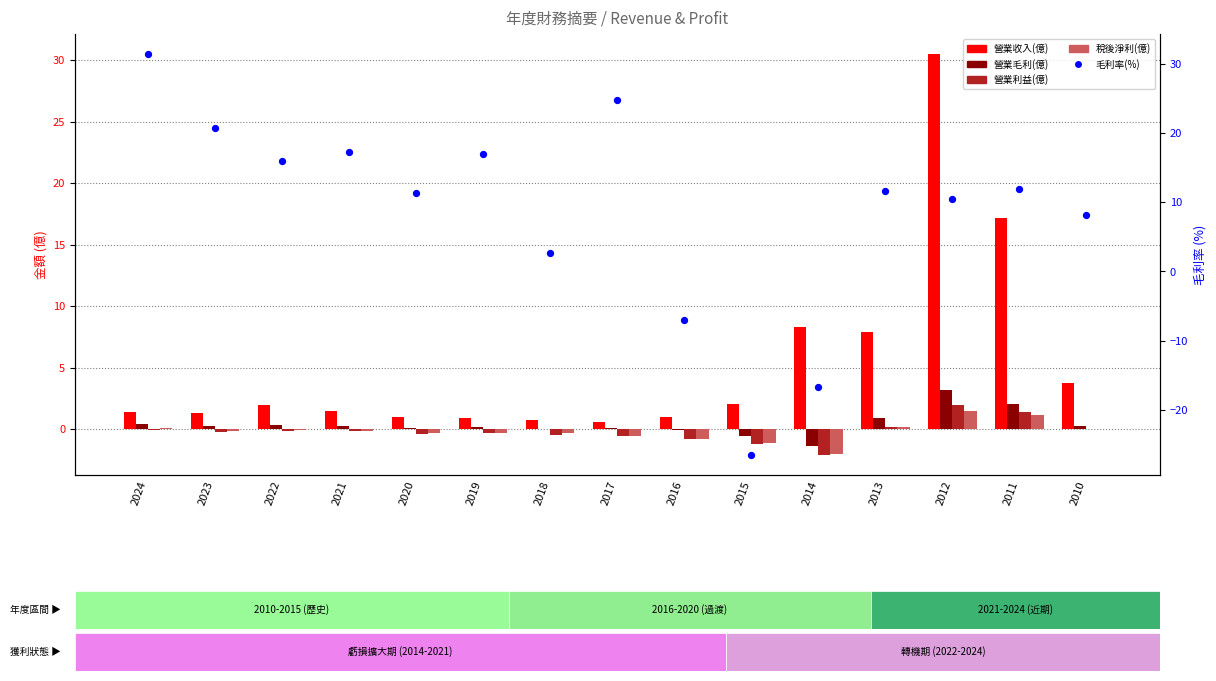

Which series has the largest Y range (max minus min)?

毛利率(%)